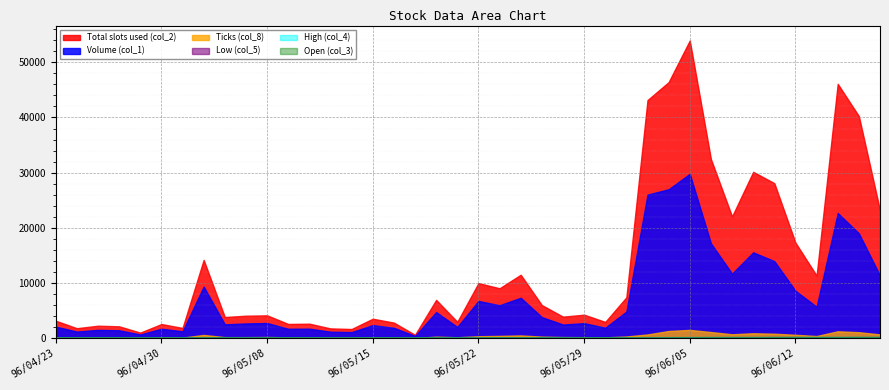

What position from the right is 96/05/25?

17